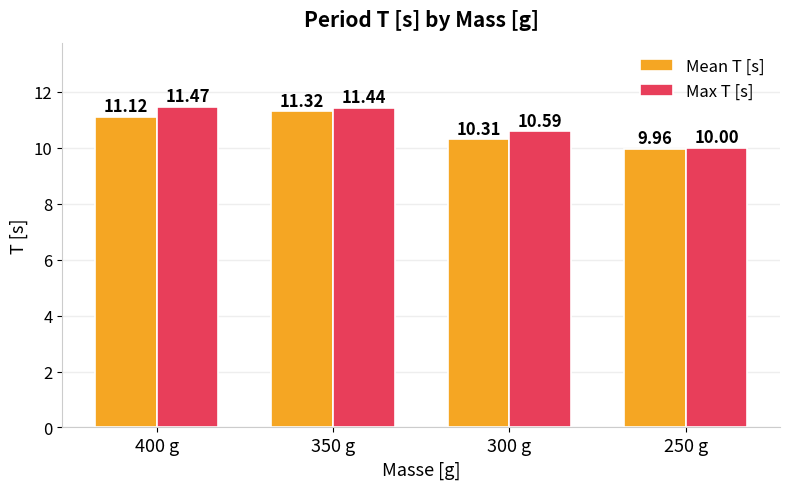

Count the Max T [s] values in the range 10 to 11.

2